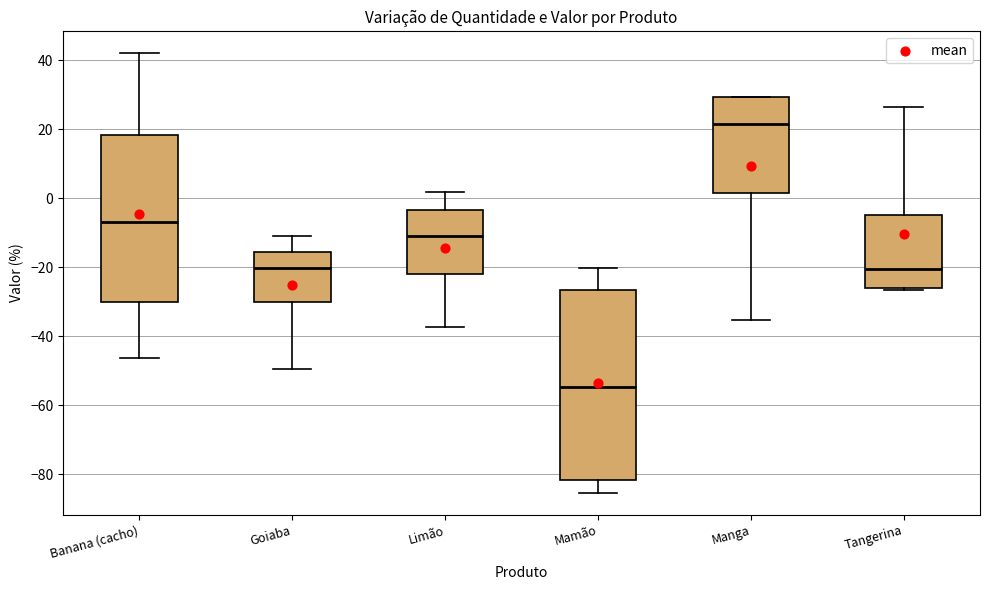

Reading left to right, transcribe this box plot: for each box, give where its median line is, the range the box spans, and where its two whiskers end, as read against the y-axis. The values are not printed on the chart, so give them approximately, as read against the axis.

Banana (cacho): median -8, box -30 to 18, whiskers -46 to 42
Goiaba: median -20, box -30 to -16, whiskers -50 to -12
Limão: median -10, box -22 to -4, whiskers -38 to 2
Mamão: median -54, box -82 to -26, whiskers -86 to -20
Manga: median 22, box 2 to 30, whiskers -36 to 30
Tangerina: median -20, box -26 to -4, whiskers -26 (just below the box's lower edge) to 26